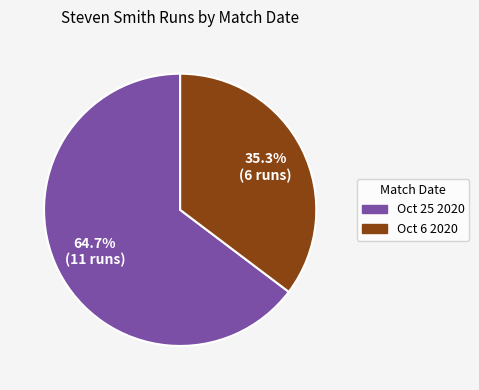

To the nearest percent, what is the difference between the Oct 25 2020 and Oct 6 2020 slice percentages?

29%